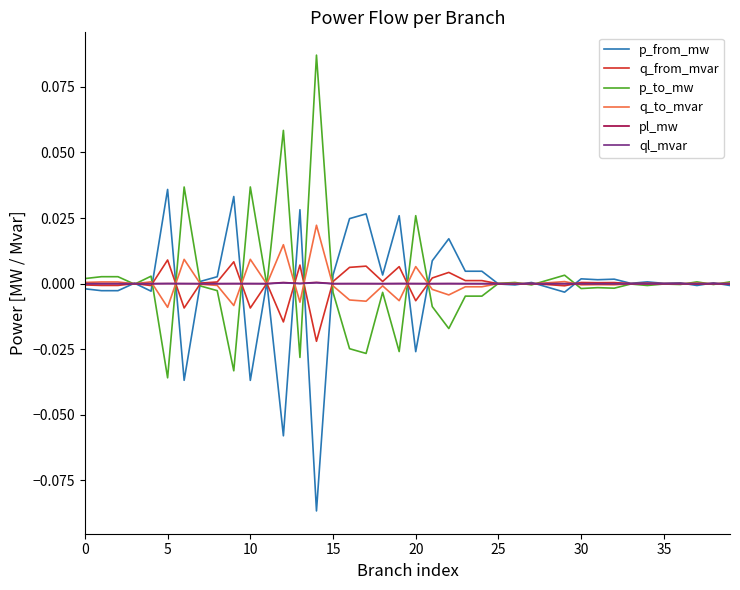

Is this an area chart (filled region under the line)?

No